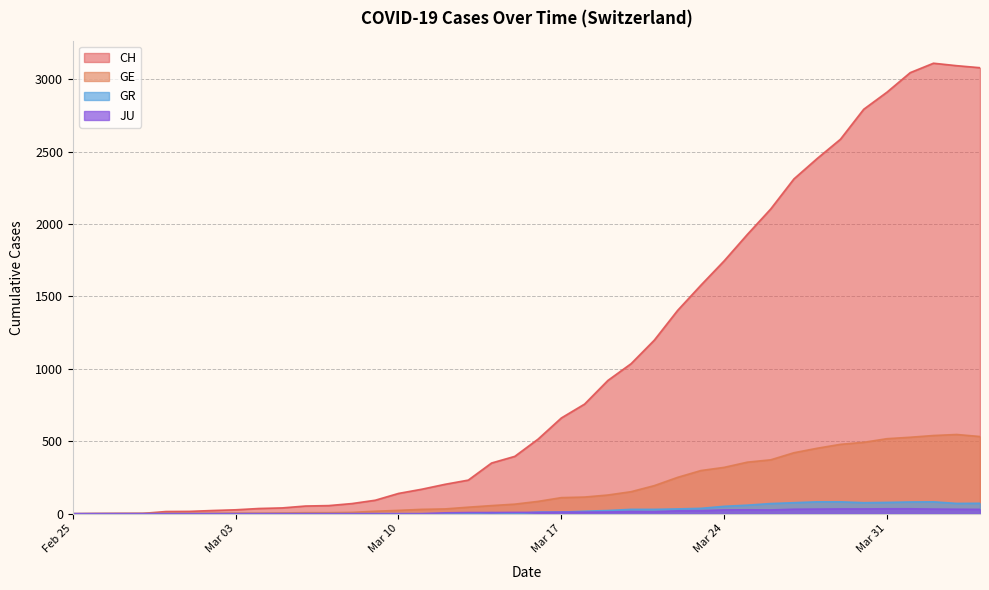

How many positive values does the GE series have?

39